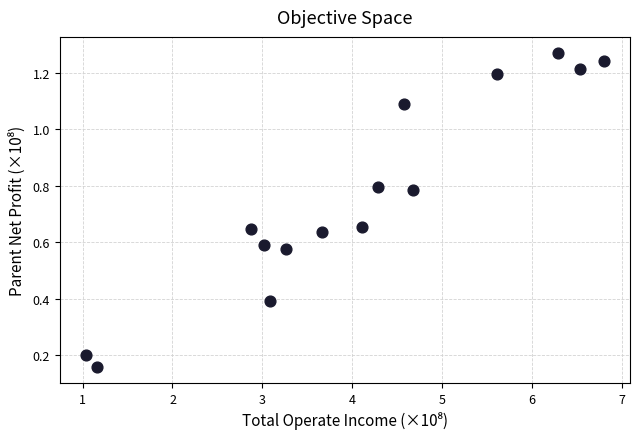

What is the range of Y values (max minus min)?

1.1